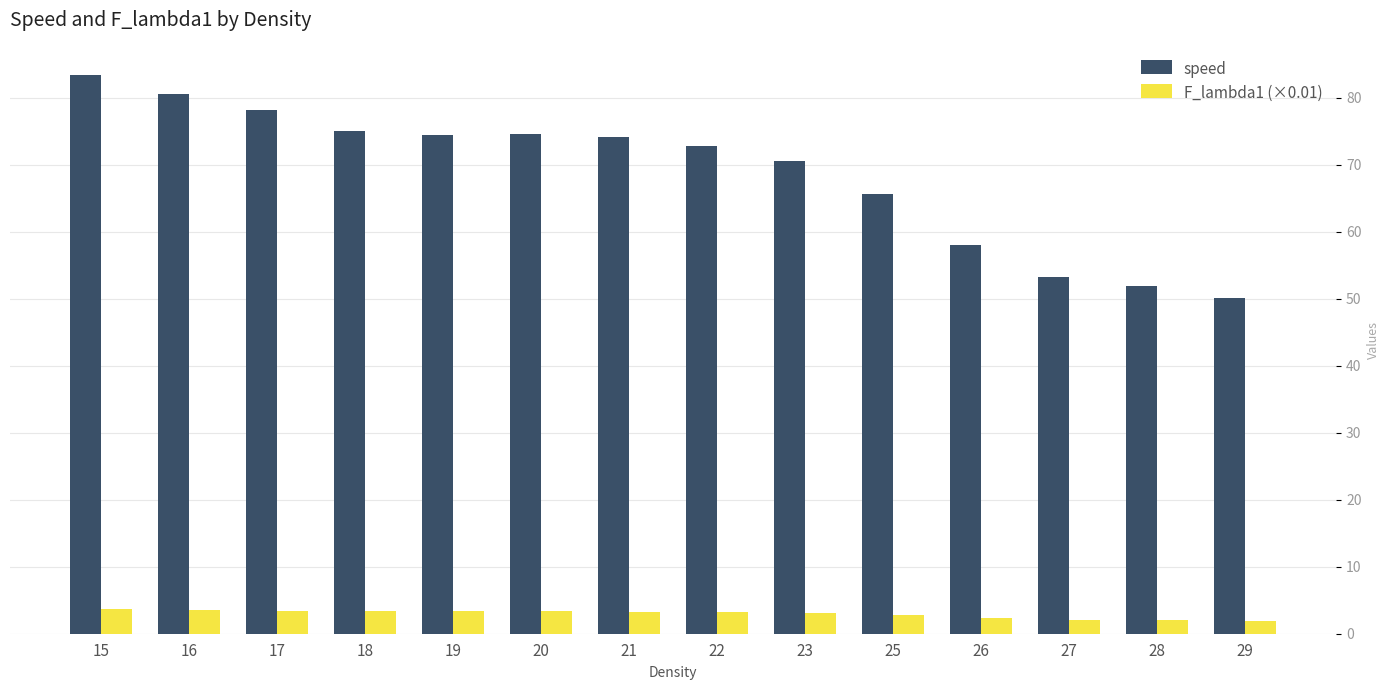

The F_lambda1 (×0.01) series shows 2.0 at 28. True or false?

True